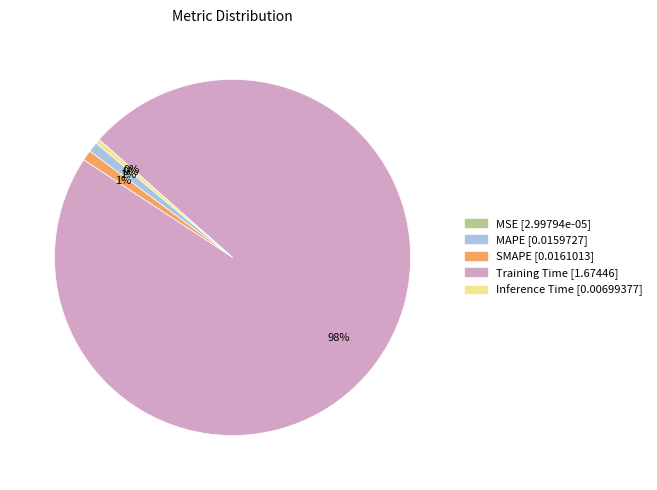

Is it true that Training Time is 98% of the pie?

True